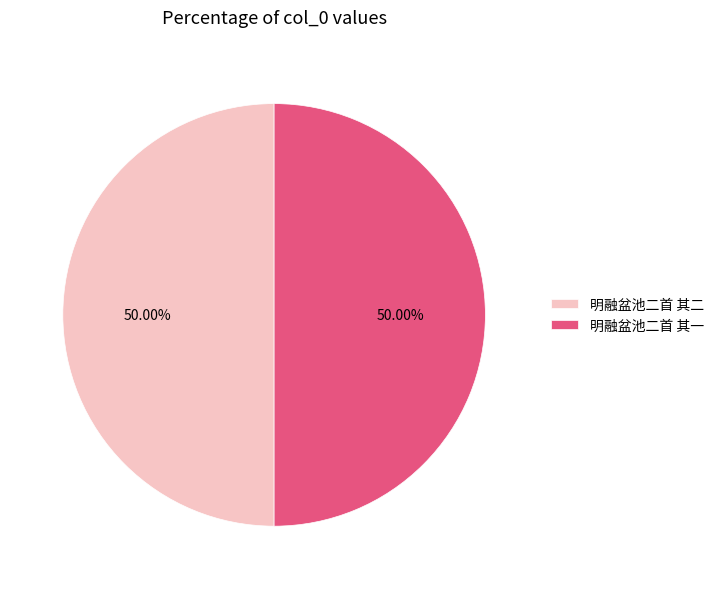

How many segments does this pie chart have?

2